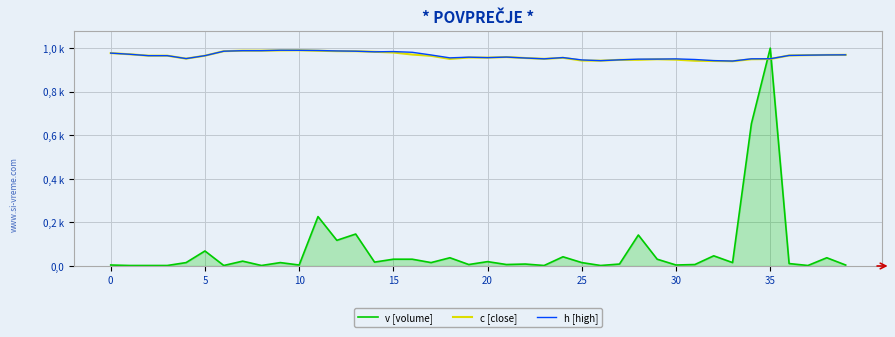

What are all the series names shown in the legend?

v [volume], c [close], h [high]